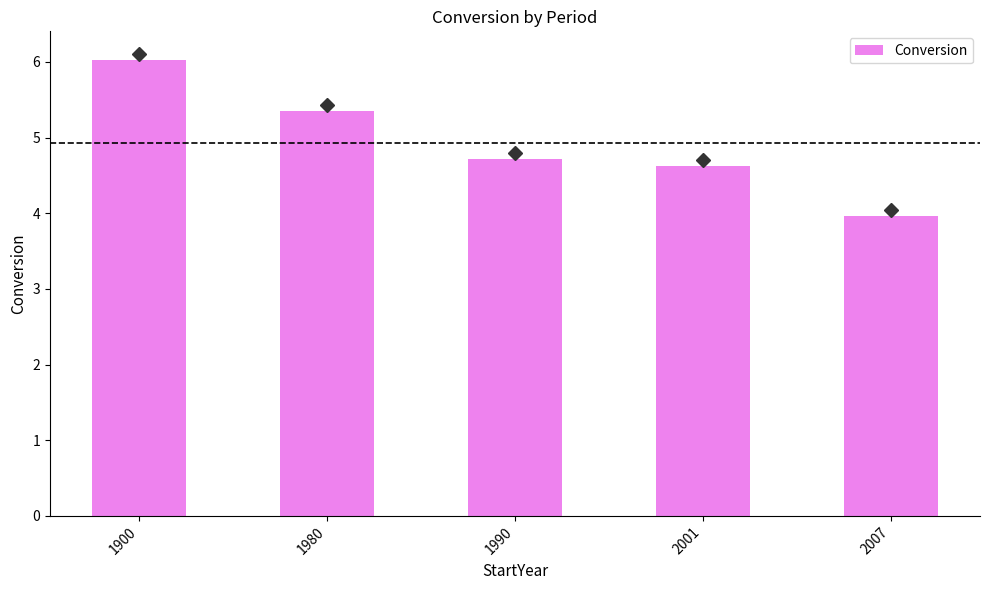

Between 2001 and 1990, which is larger?

1990